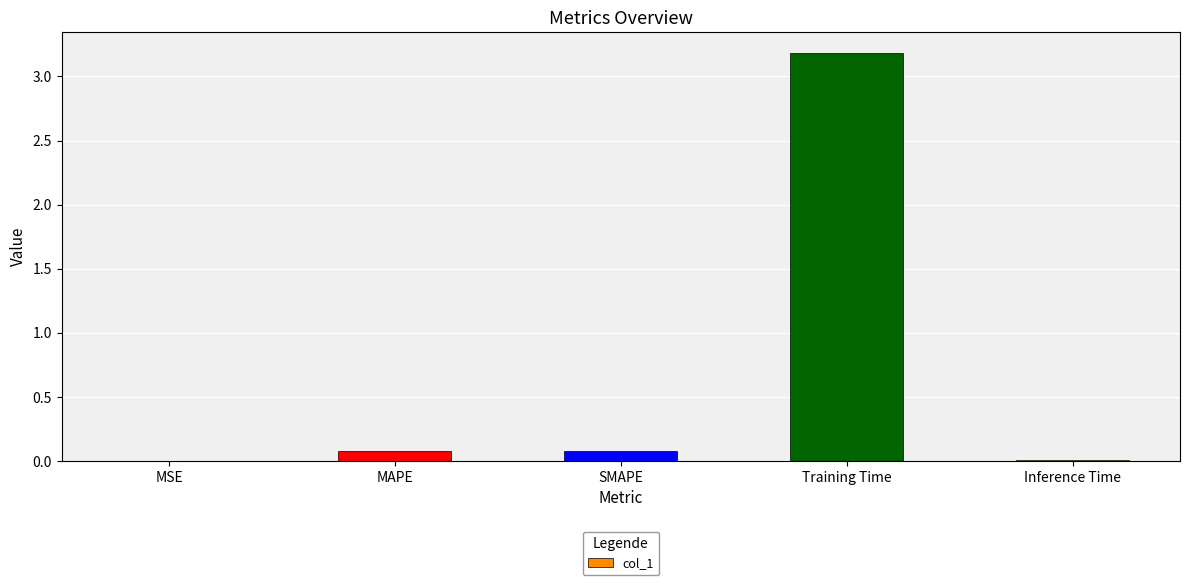

What is the sum of all values?

3.4